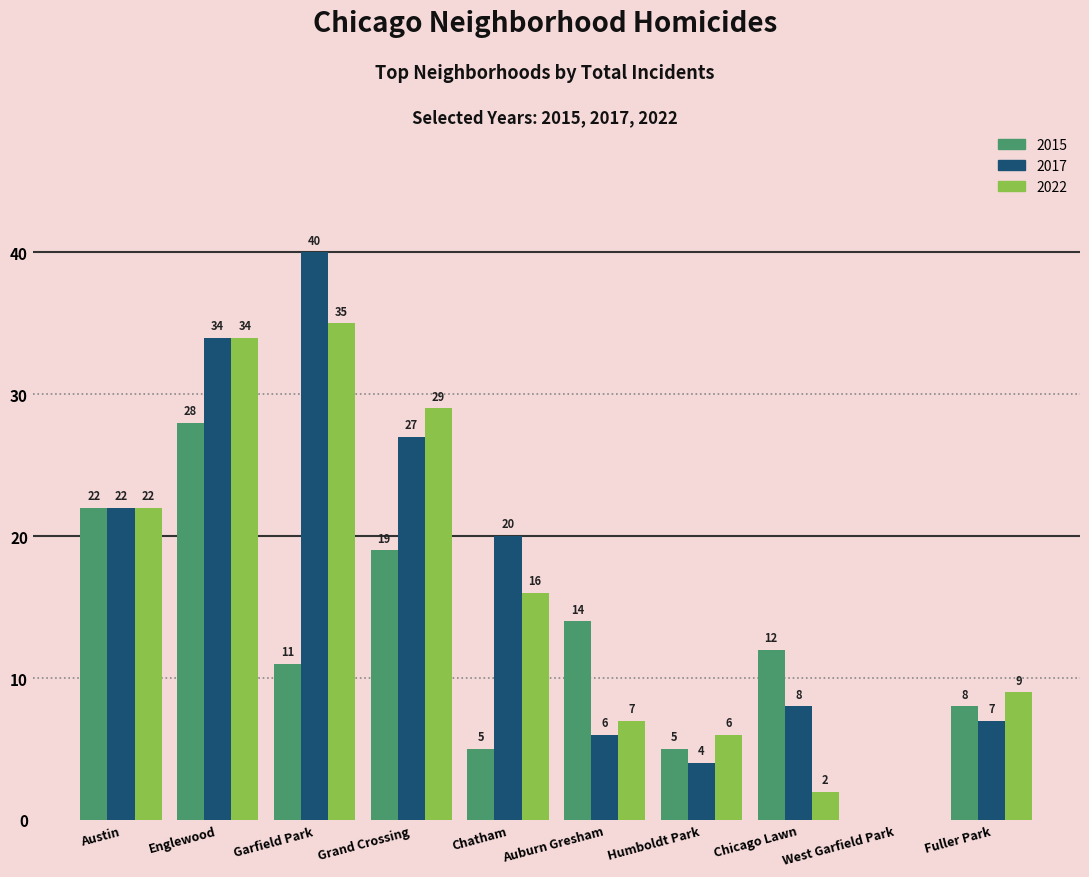

Which series changed the most between Austin and Chatham?

2015